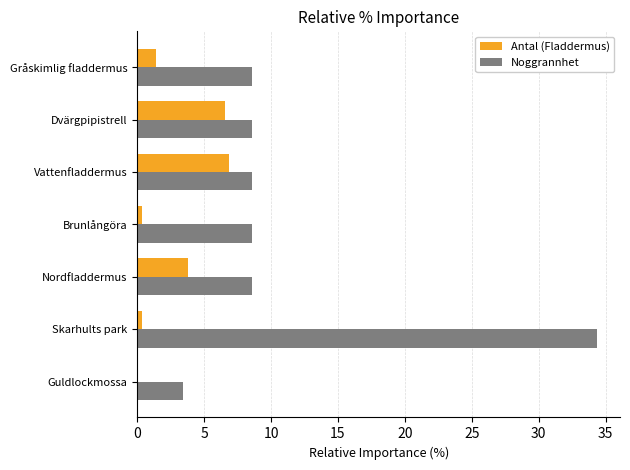

Which series changed the most between Nordfladdermus and Brunlångöra?

Antal (Fladdermus)